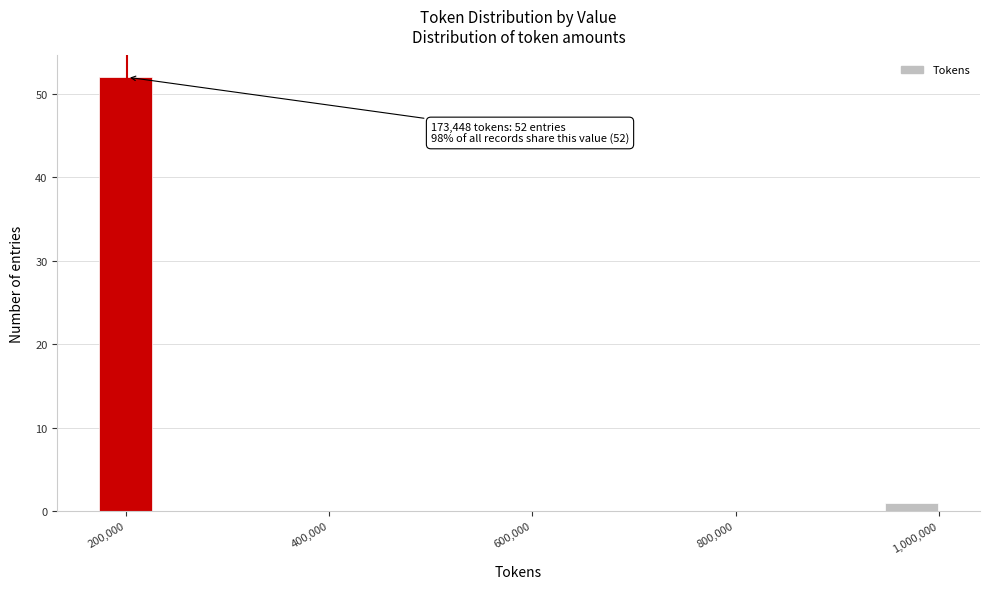

Read against the x-axis, roughly where is the centre of the tallest bar?

200000